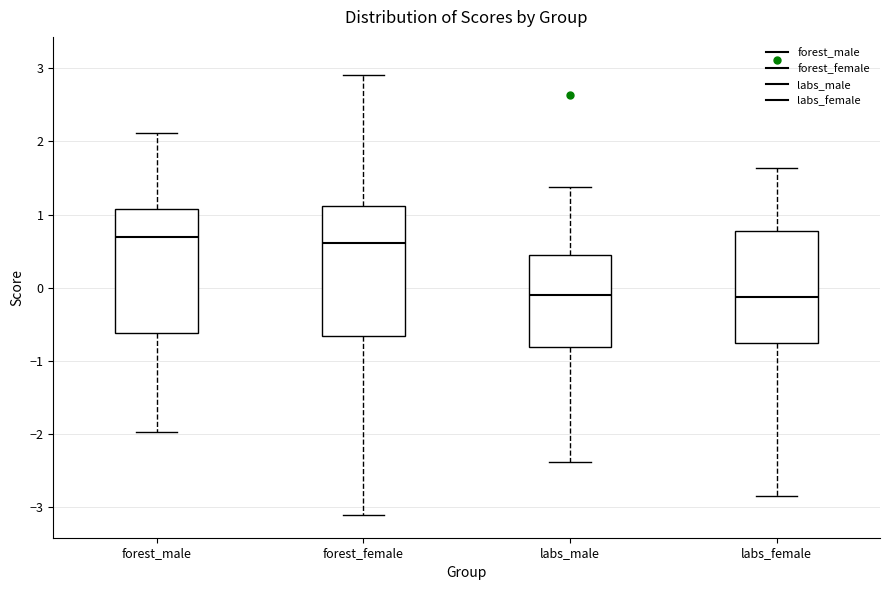

Where does the upper whisker of the box for forest_female end on the y-axis? The values are not printed on the chart, so give them approximately, as read against the axis.

2.9